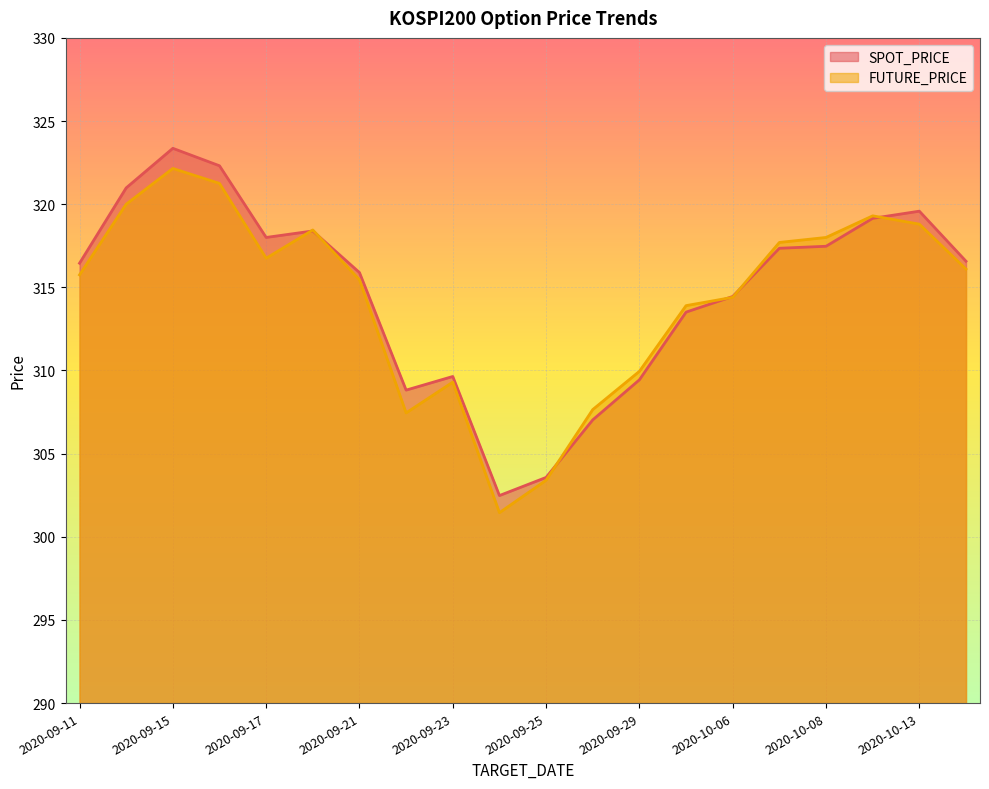

What is the minimum value for FUTURE_PRICE?

301.4